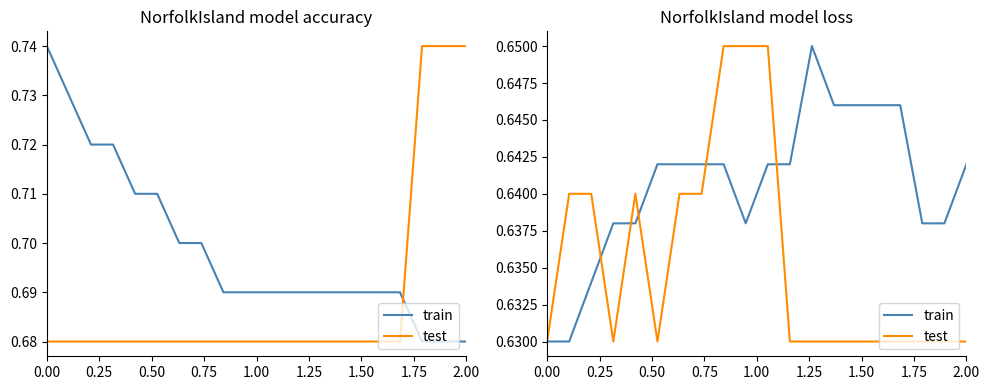

How many interior local peaks does the train series have?

1